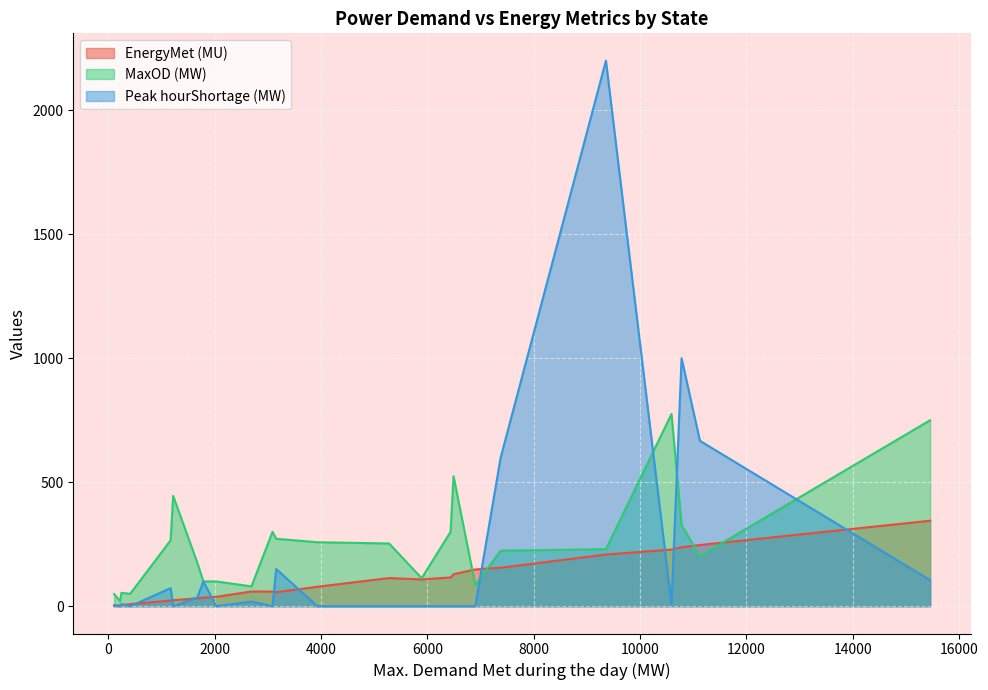

What value does the EnergyMet (MU) series have at 10591?

228.4